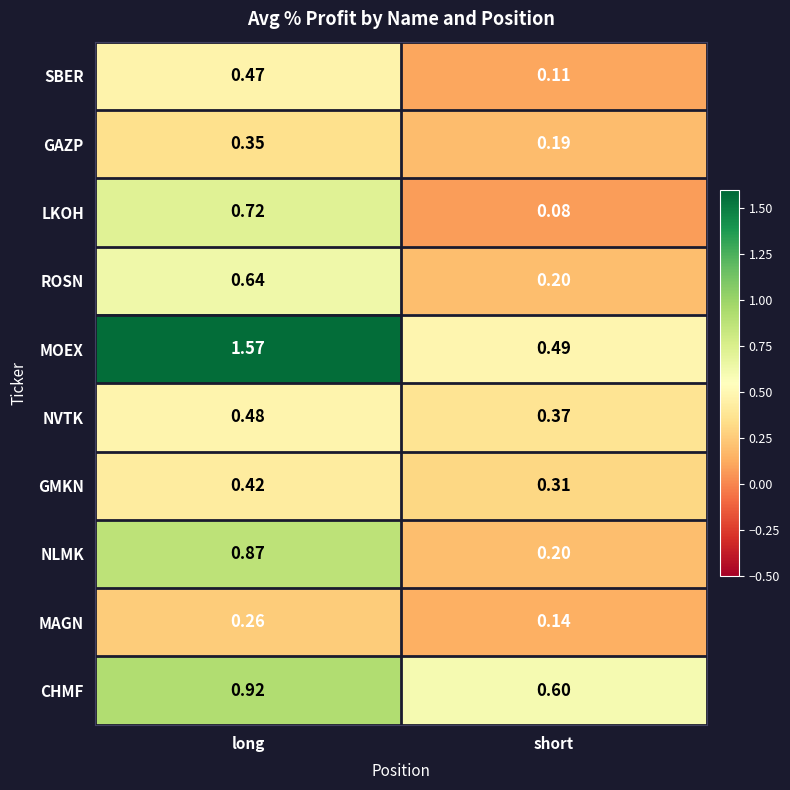

At which label does NLMK reach its minimum?

short